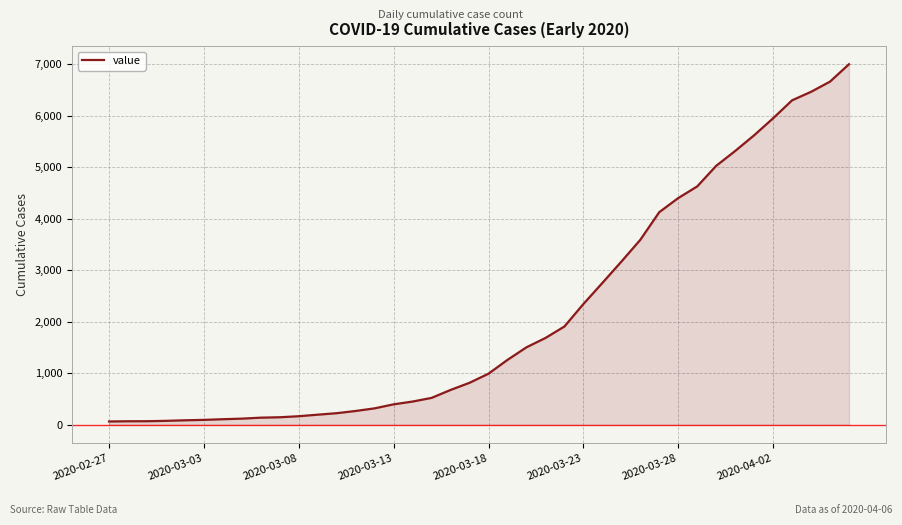

What is the difference between the maximum and minimum values?

6937